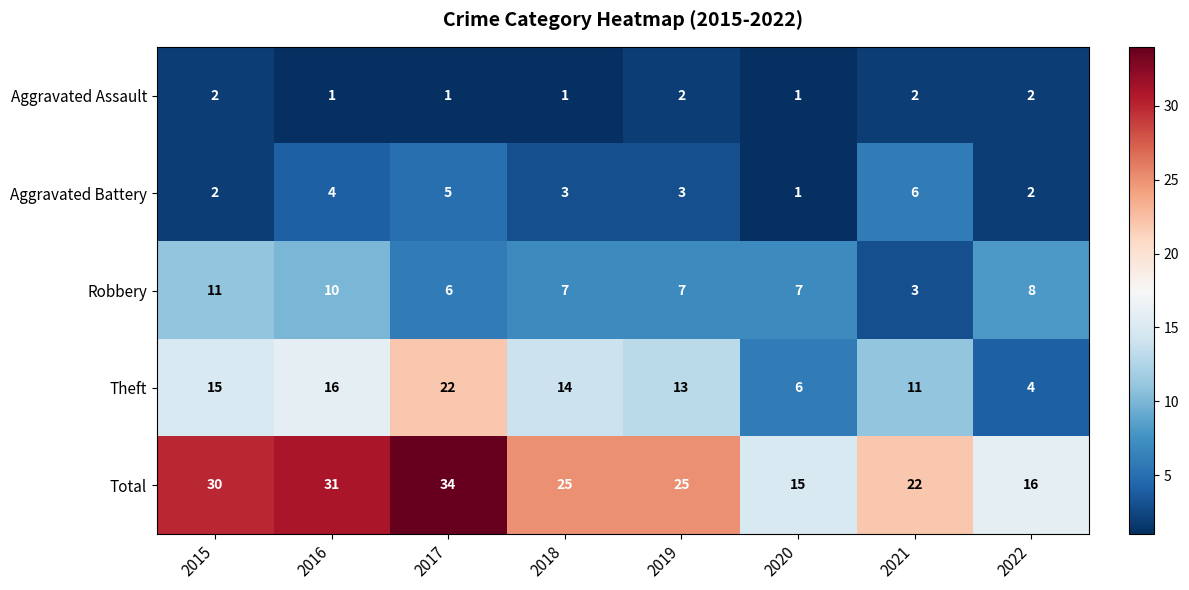

Is it true that Aggravated Assault equals 2 at 2017?

False